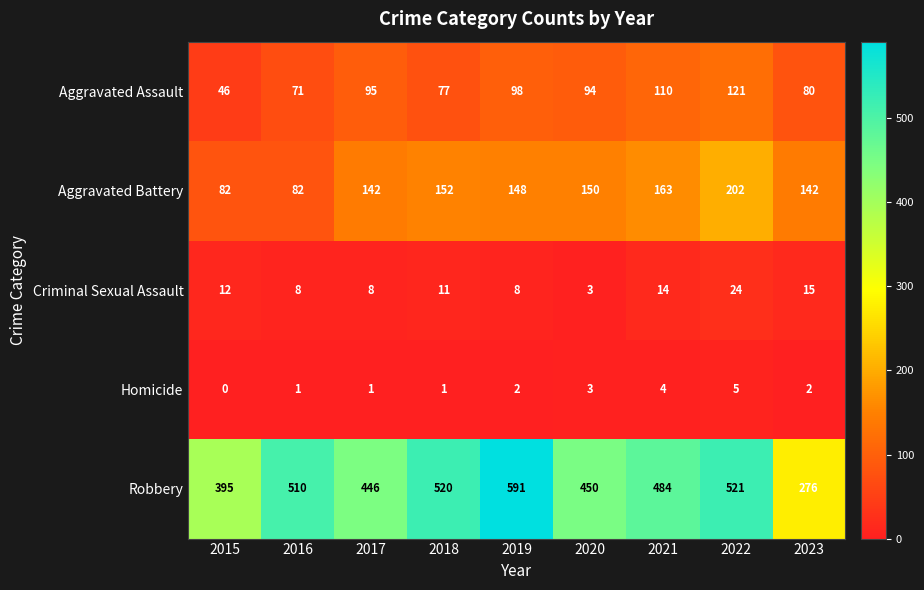

What is the spread (max minus min) of values at 2020?

447